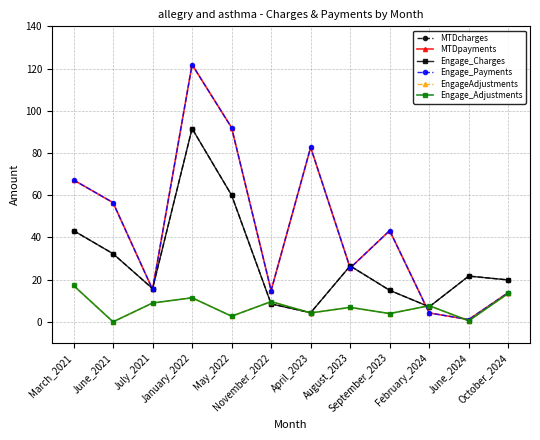

The Engage_Charges series shows 32.3 at June_2021. True or false?

True